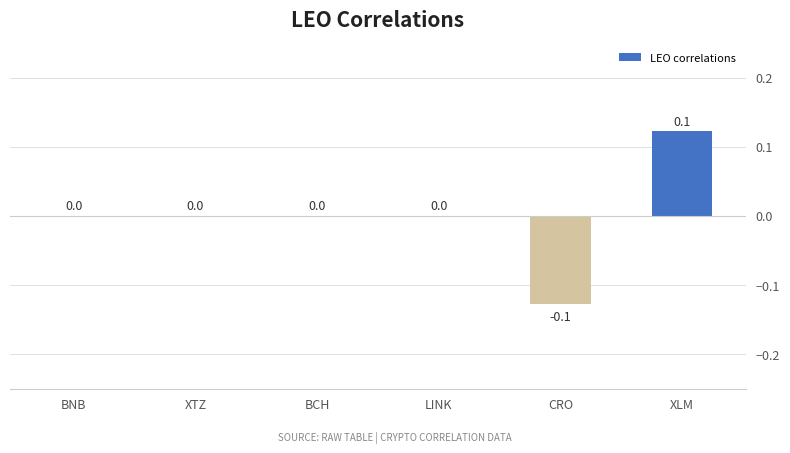

At which category does the chart reach its peak across all series?

XLM